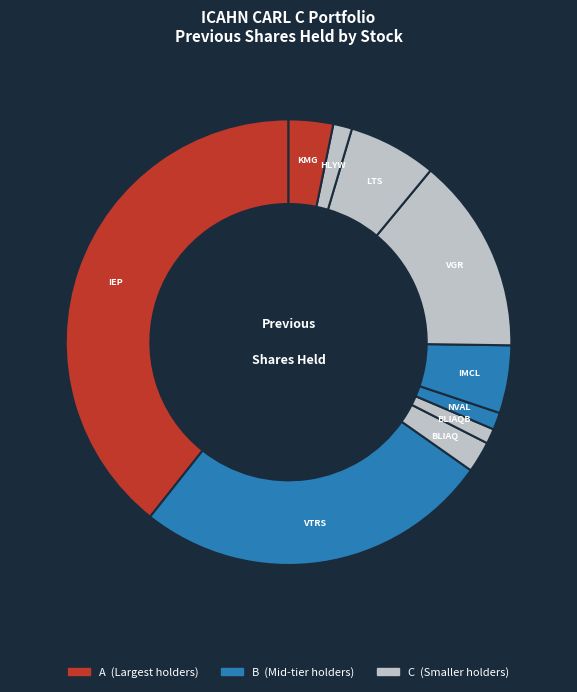

Does any single category account for the majority?

No